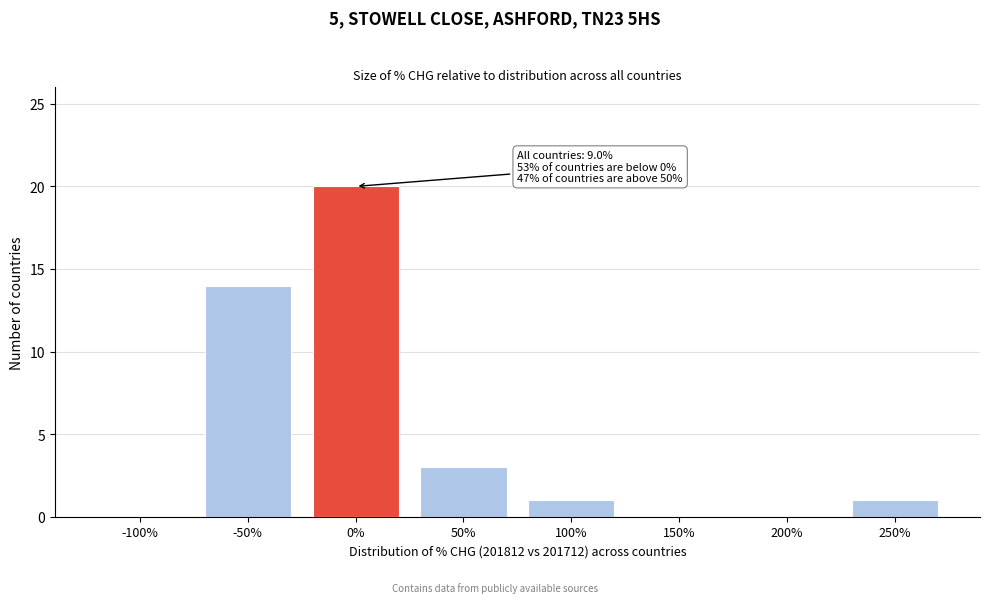

Reading right to left, list all the values displayed in this chart.

250%=1	200%=0	150%=0	100%=1	50%=3	0%=20	-50%=14	-100%=0